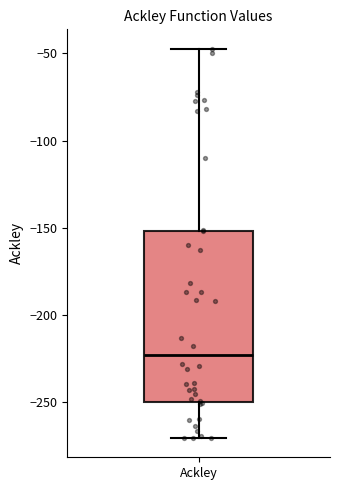

Where is the upper edge of the box for Ackley on the y-axis? The values are not printed on the chart, so give them approximately, as read against the axis.

-150